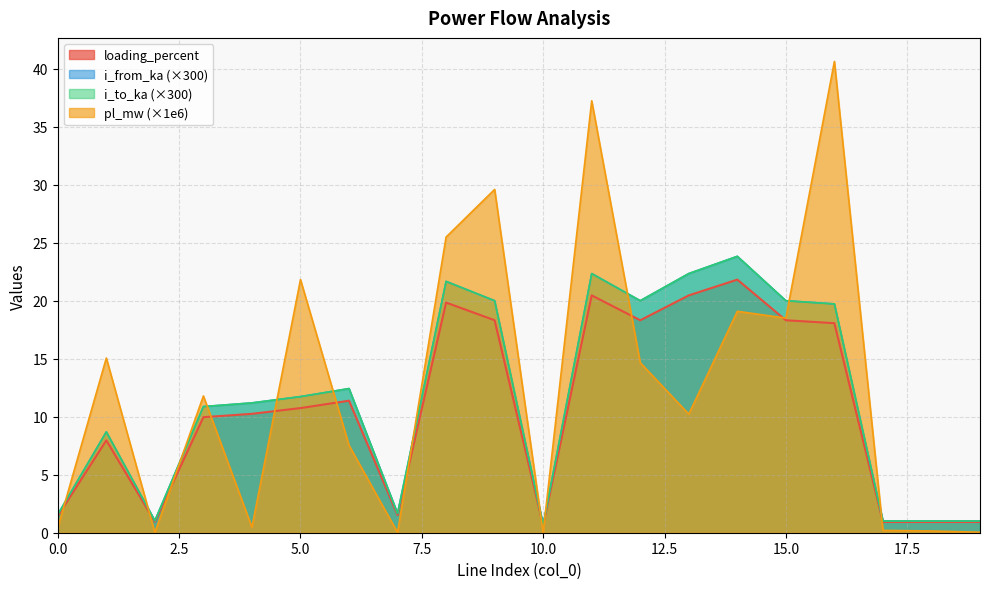

What is the total value across all series at 8?

88.6